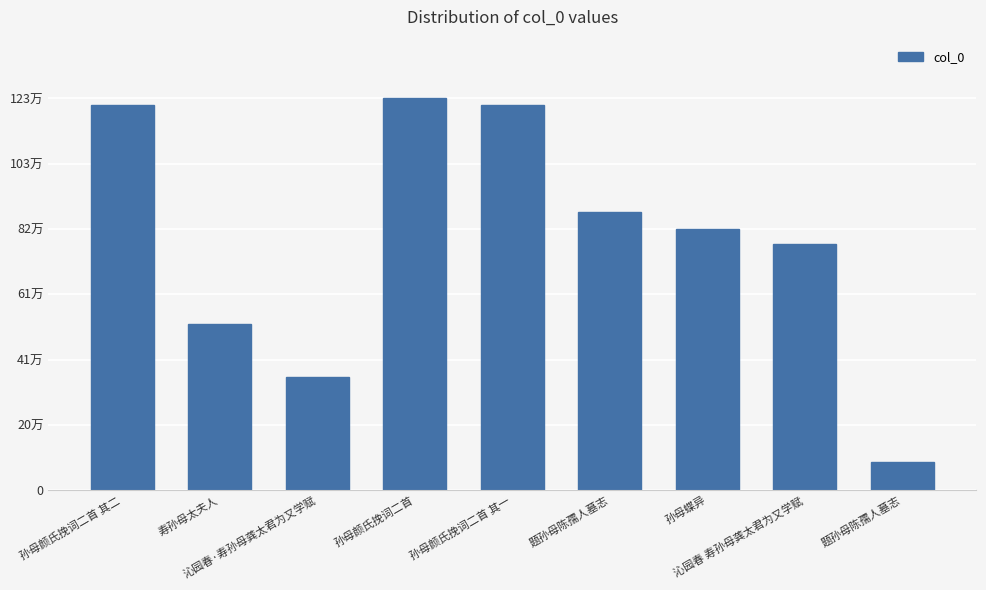

Does the chart contain any negative values?

No